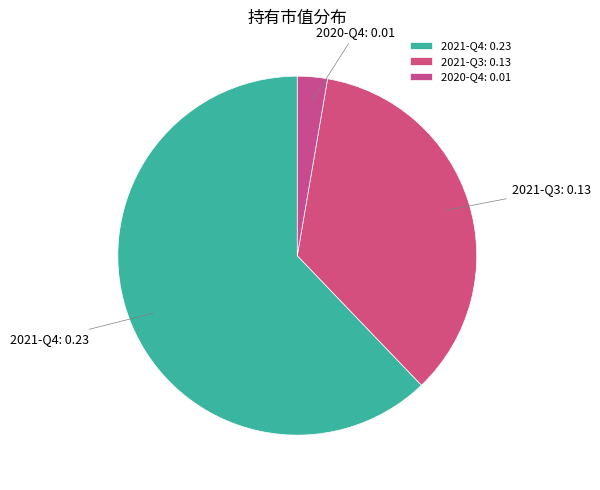

Which category accounts for the majority?

2021-Q4